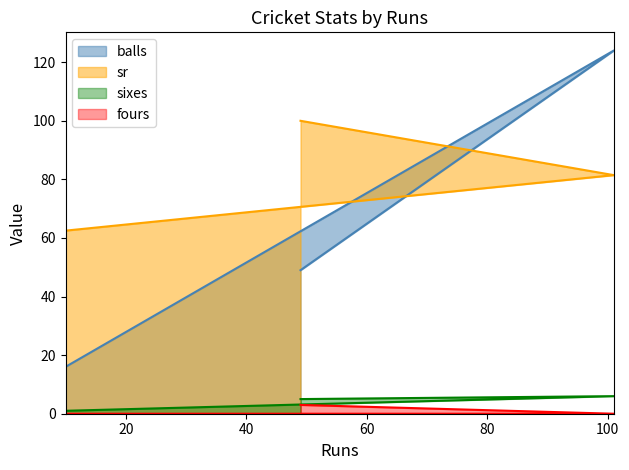

What position from the left is 10?

1